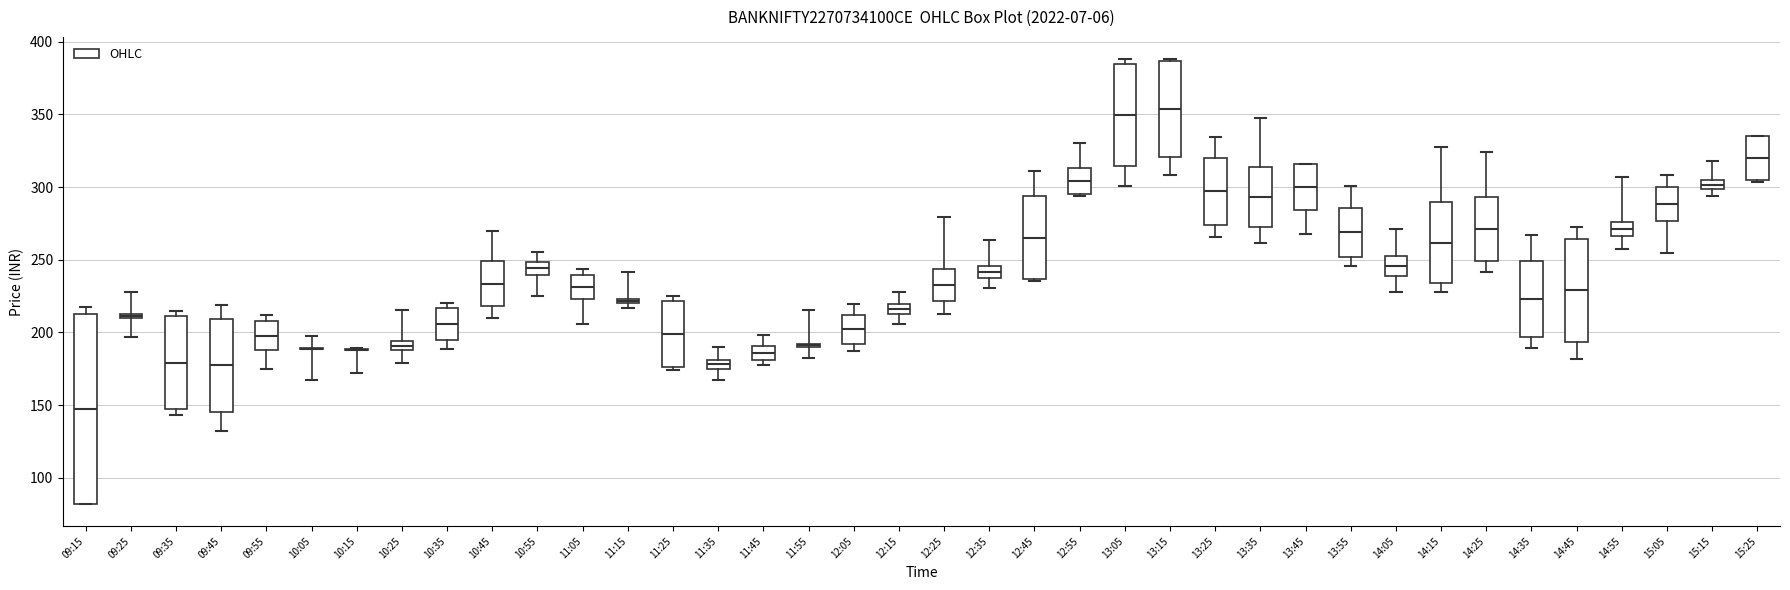

Where does the median line of the box for 15:25 sit on the y-axis? The values are not printed on the chart, so give them approximately, as read against the axis.

320